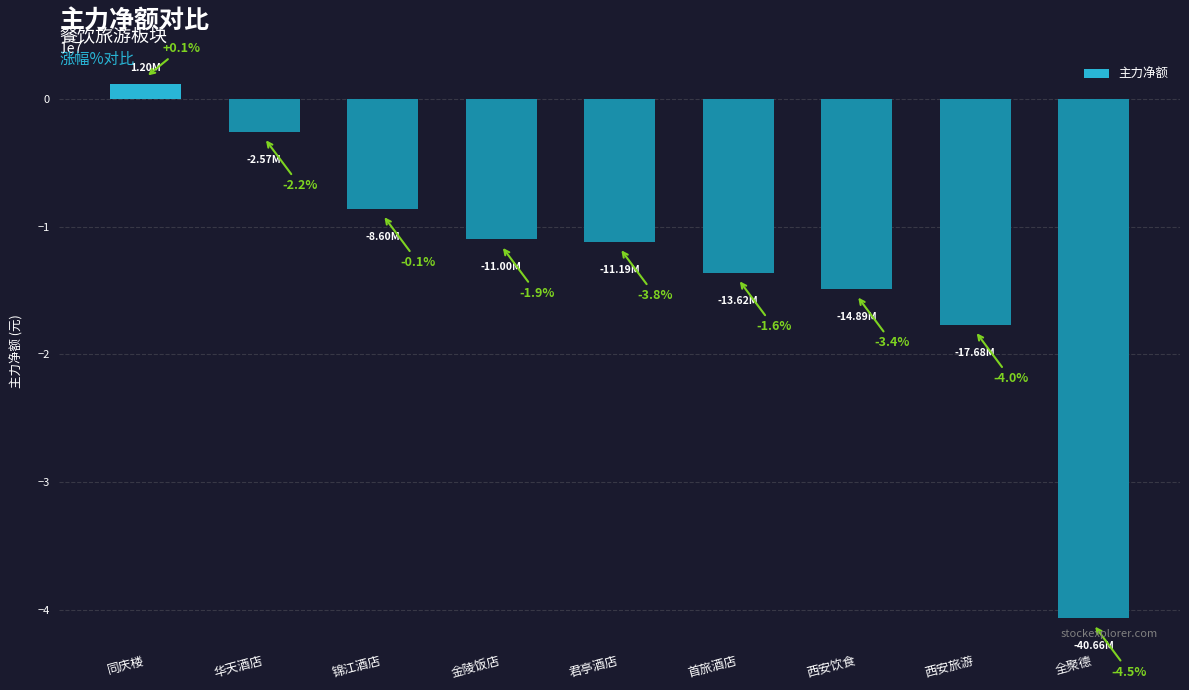

What is the average value?

-13223894